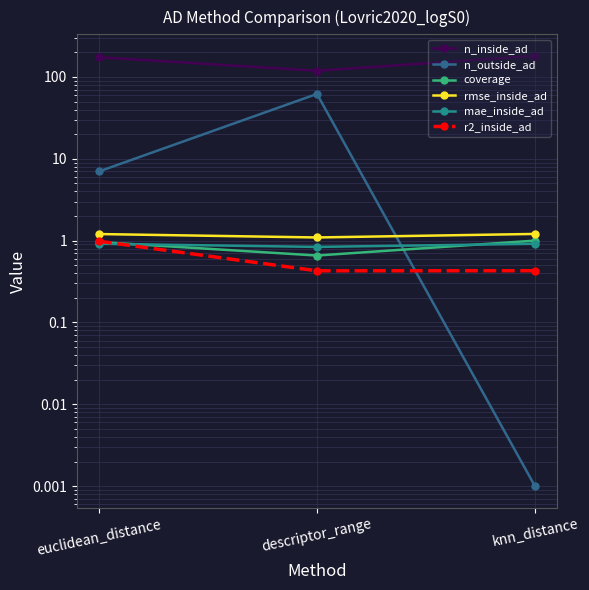

The value of mae_inside_ad at descriptor_range is 0.3. True or false?

False